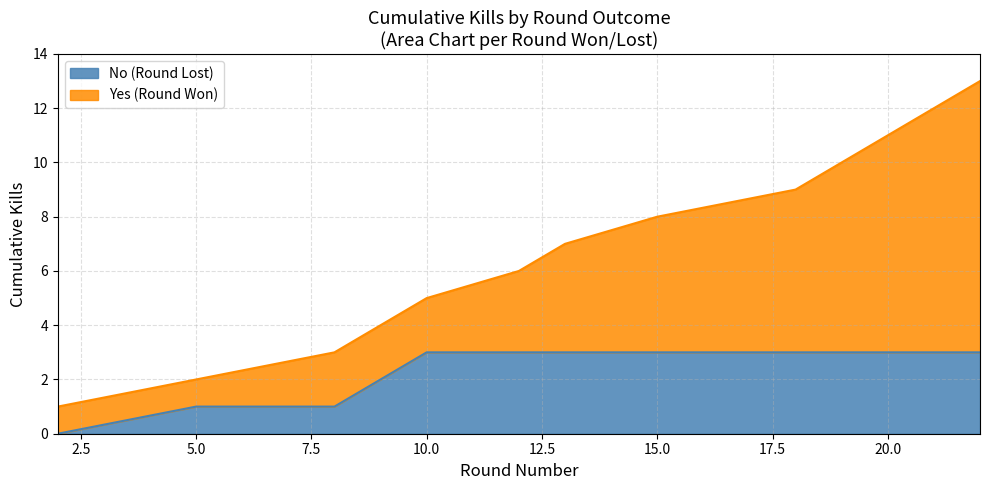

True or false: the data has more than 2 interior local peaks.

False